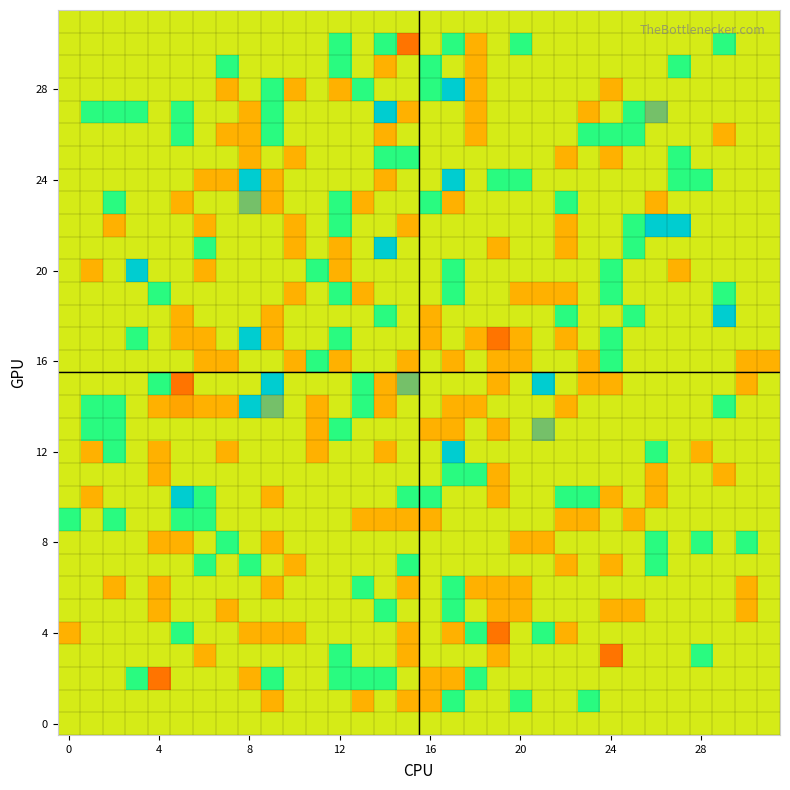

At which category is the sum across all series the highest?

17